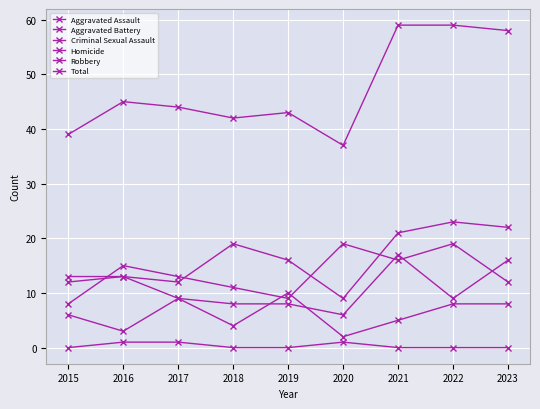

Rank the categories by Aggravated Assault value from highest to lowest.

2022, 2023, 2021, 2018, 2019, 2016, 2015, 2017, 2020